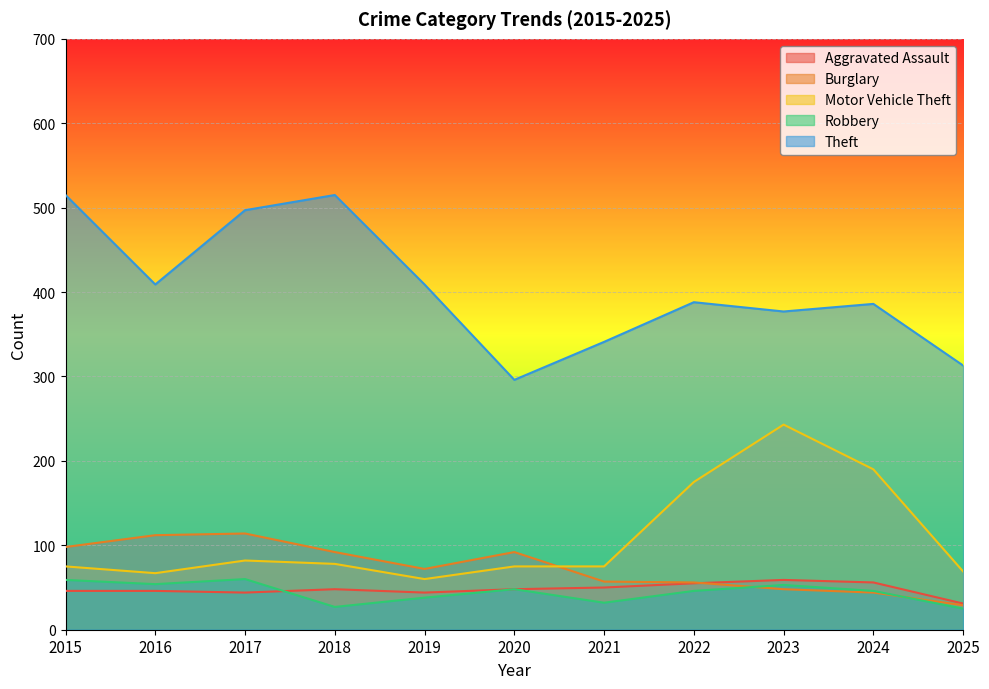

Which series changed the most between 2015 and 2025?

Theft